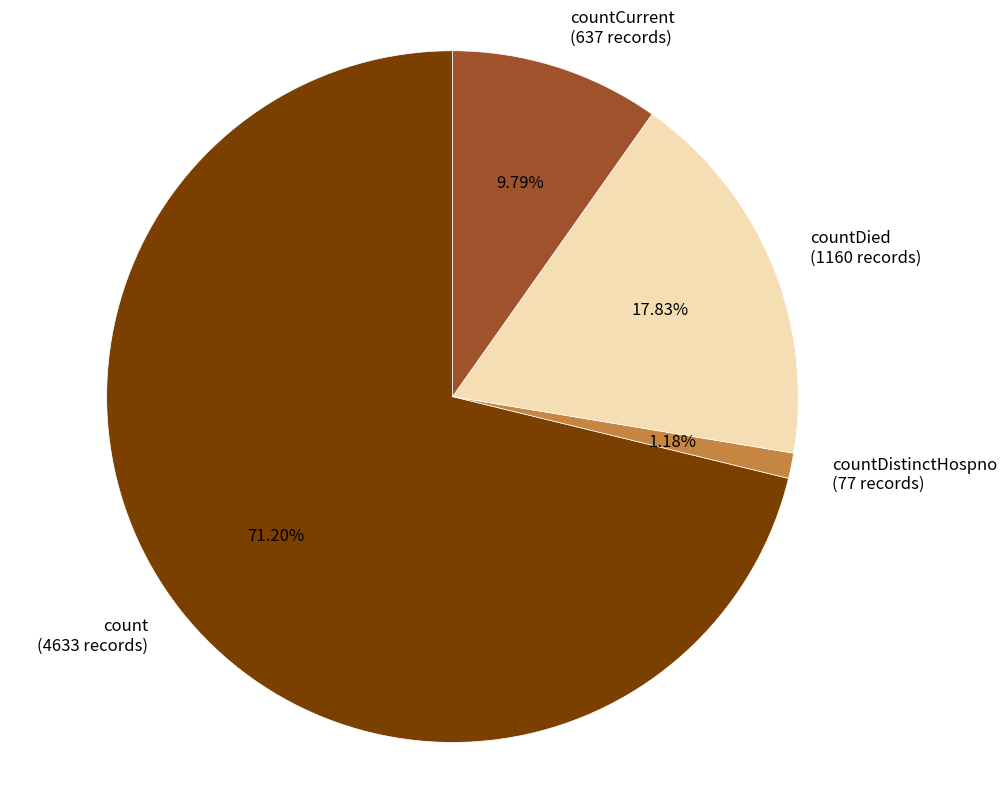

Between countDistinctHospno (77 records) and countDied (1160 records), which is larger?

countDied (1160 records)